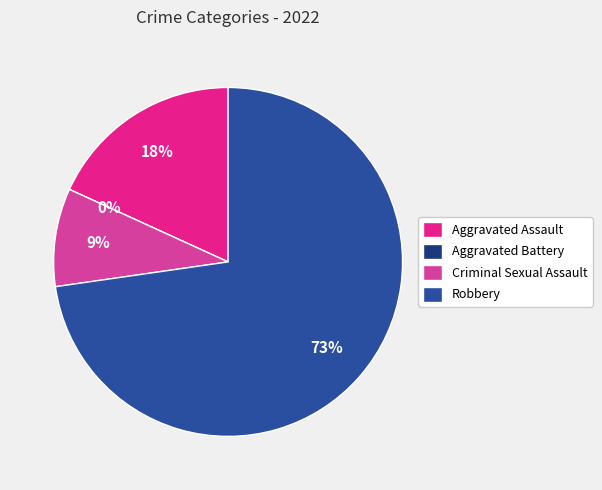

Count the number of slices in the pie.

4